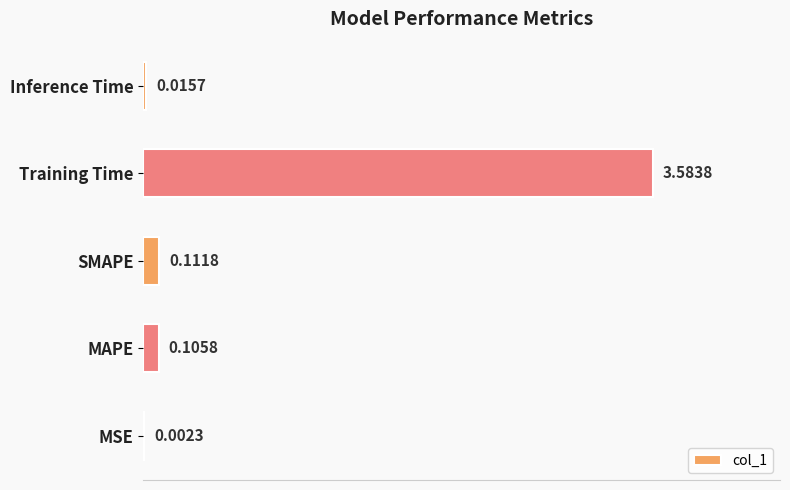

Between Inference Time and MAPE, which is larger?

MAPE